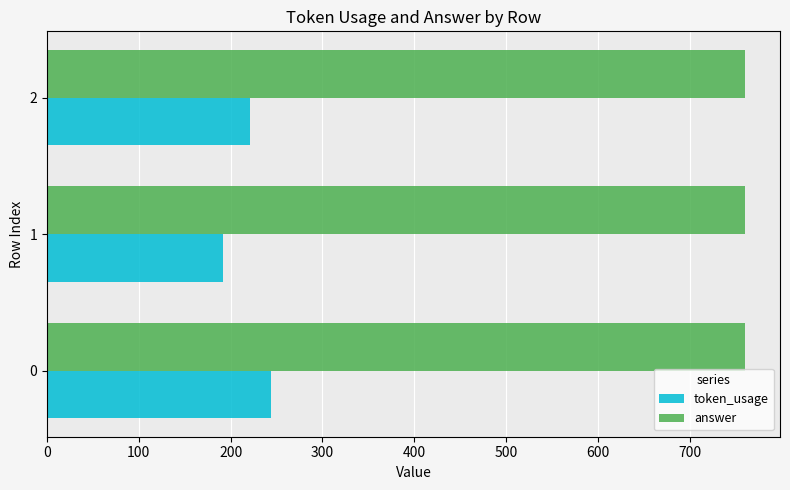

Which series has the largest total across all categories?

answer